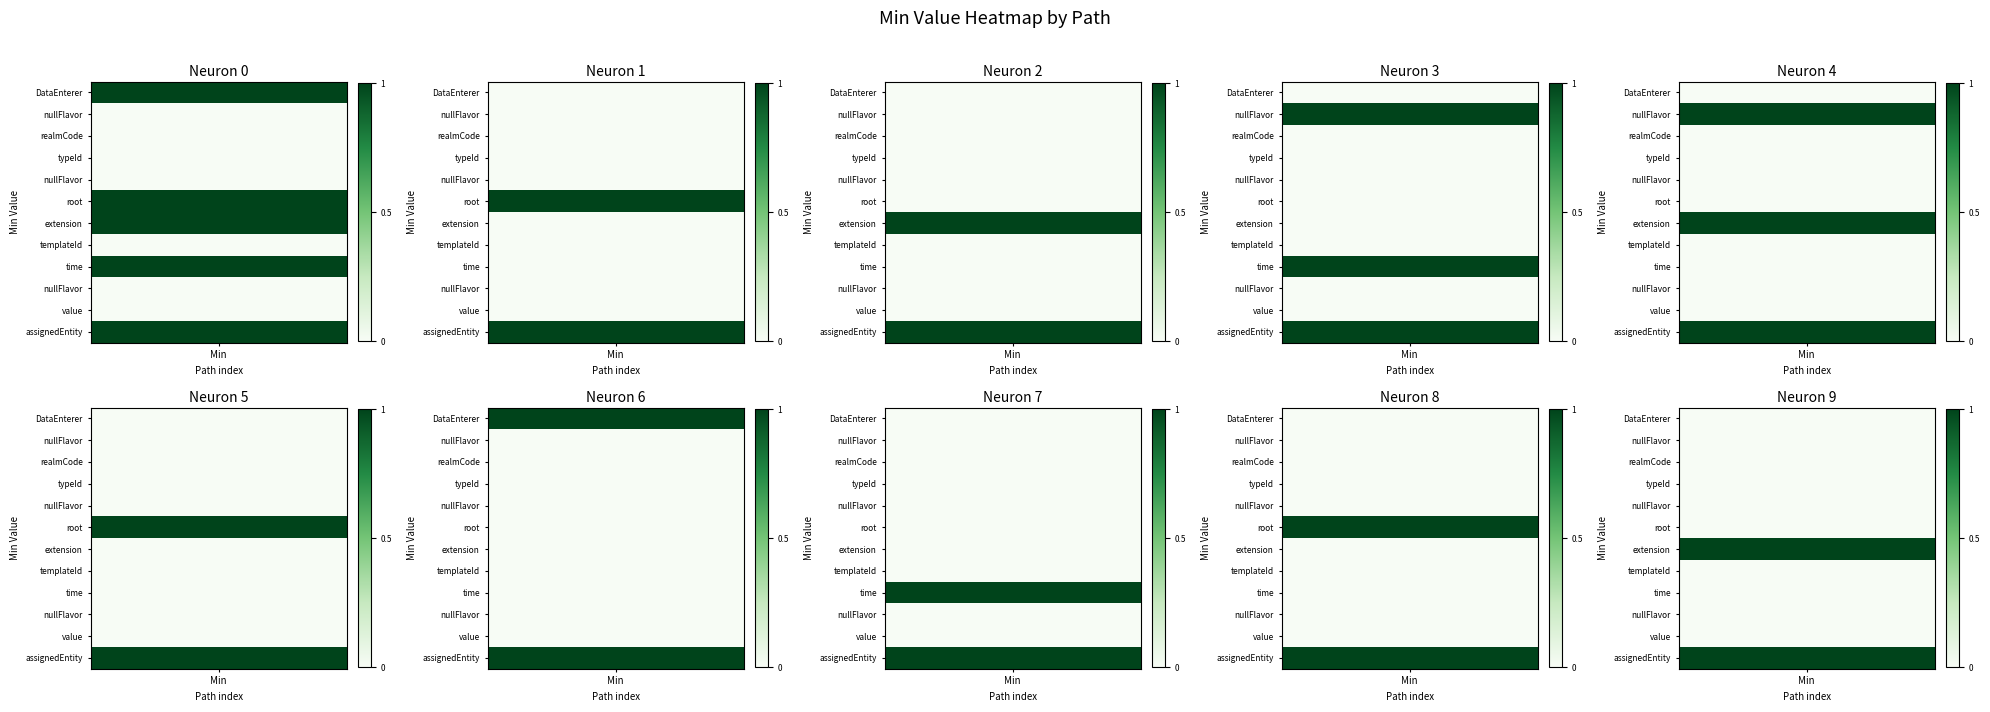

What is the spread (max minus min) of values at 4?

1